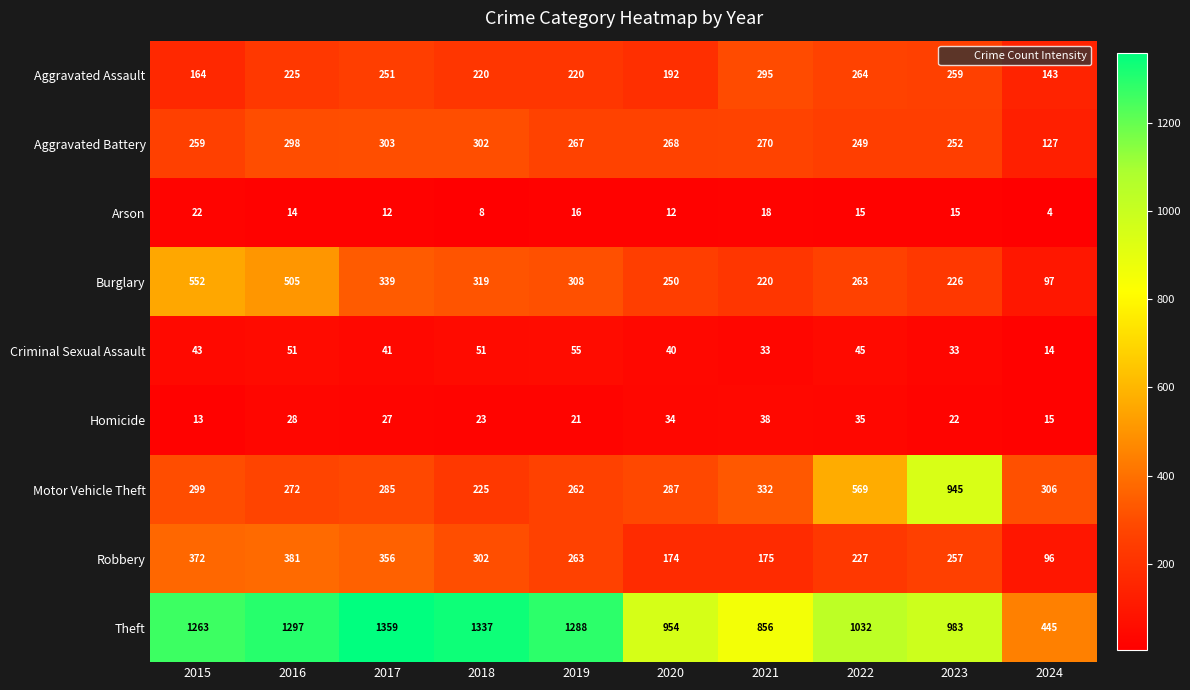

At 2023, list the series in order from largest to smallest.

Theft, Motor Vehicle Theft, Aggravated Assault, Robbery, Aggravated Battery, Burglary, Criminal Sexual Assault, Homicide, Arson